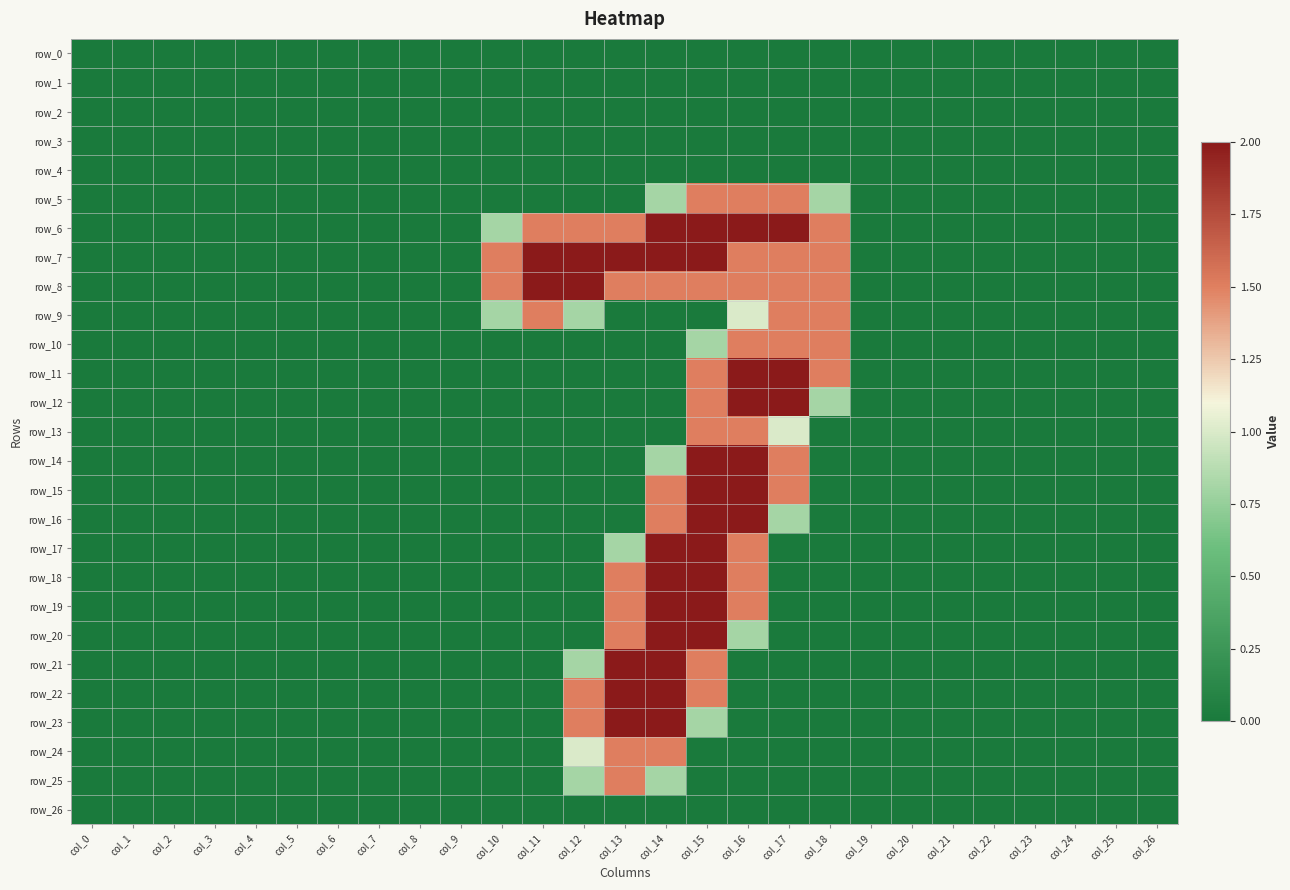

How many data points in row_24 are above 0?

3